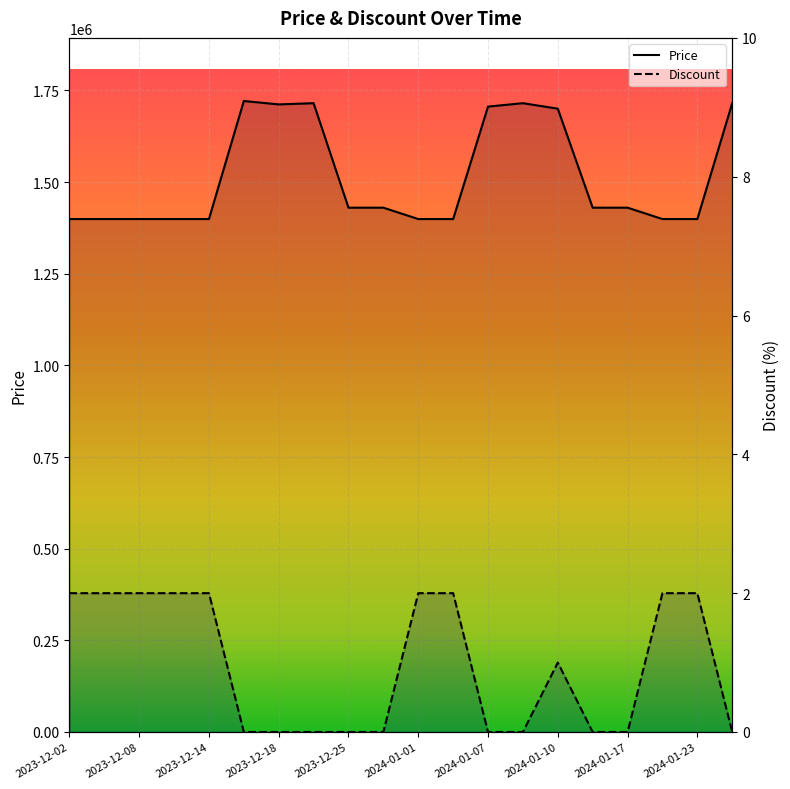

The Price series shows 2254546 at 2024-01-13. True or false?

False